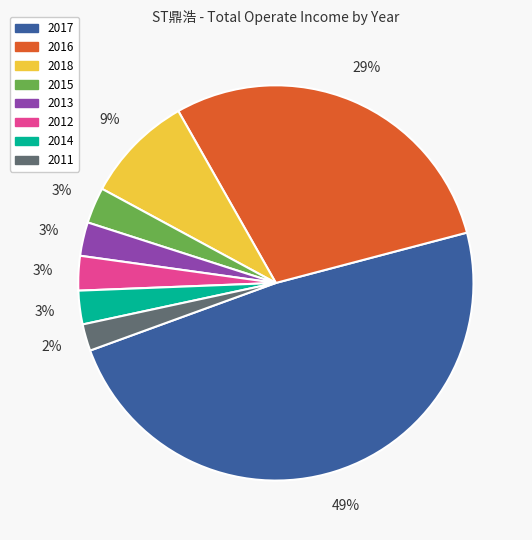

Is the sum of 2017 and 2015 greater than half?

Yes